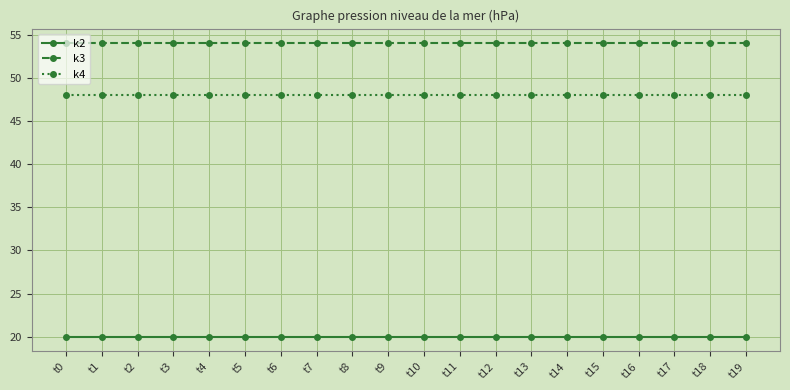

Is the value of k2 at t10 greater than the value of k3 at t15?

No